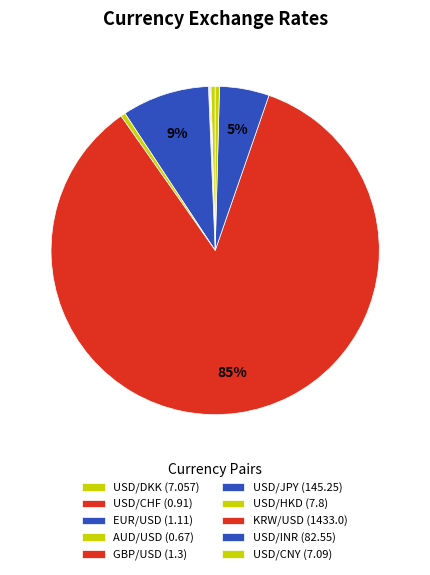

What is the change in value from USD/DKK to EUR/USD?

-5.9